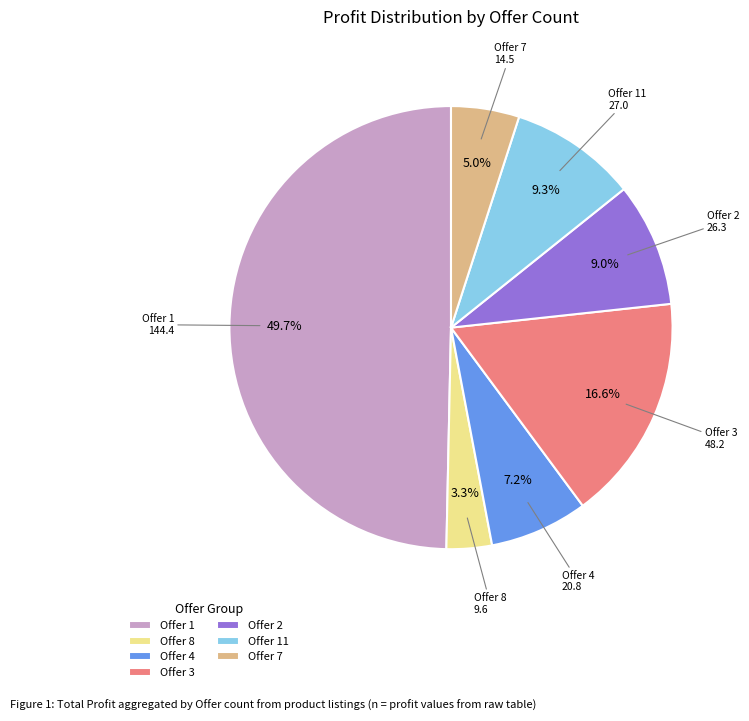

What is the largest slice in the pie chart?

Offer 1